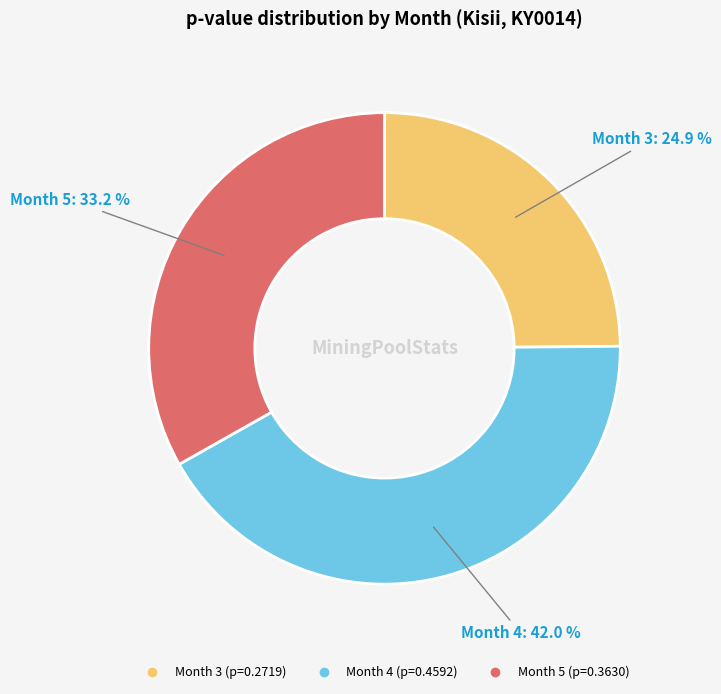

How many slices are in this pie chart?

3